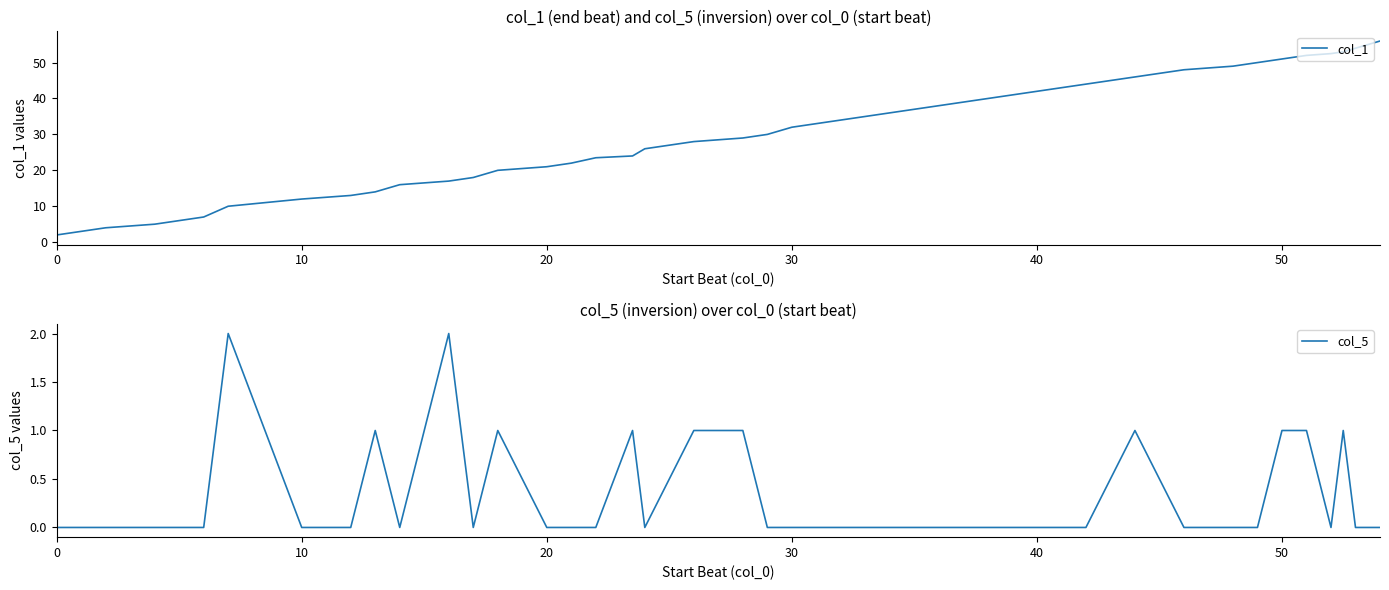

Is this an area chart (filled region under the line)?

No